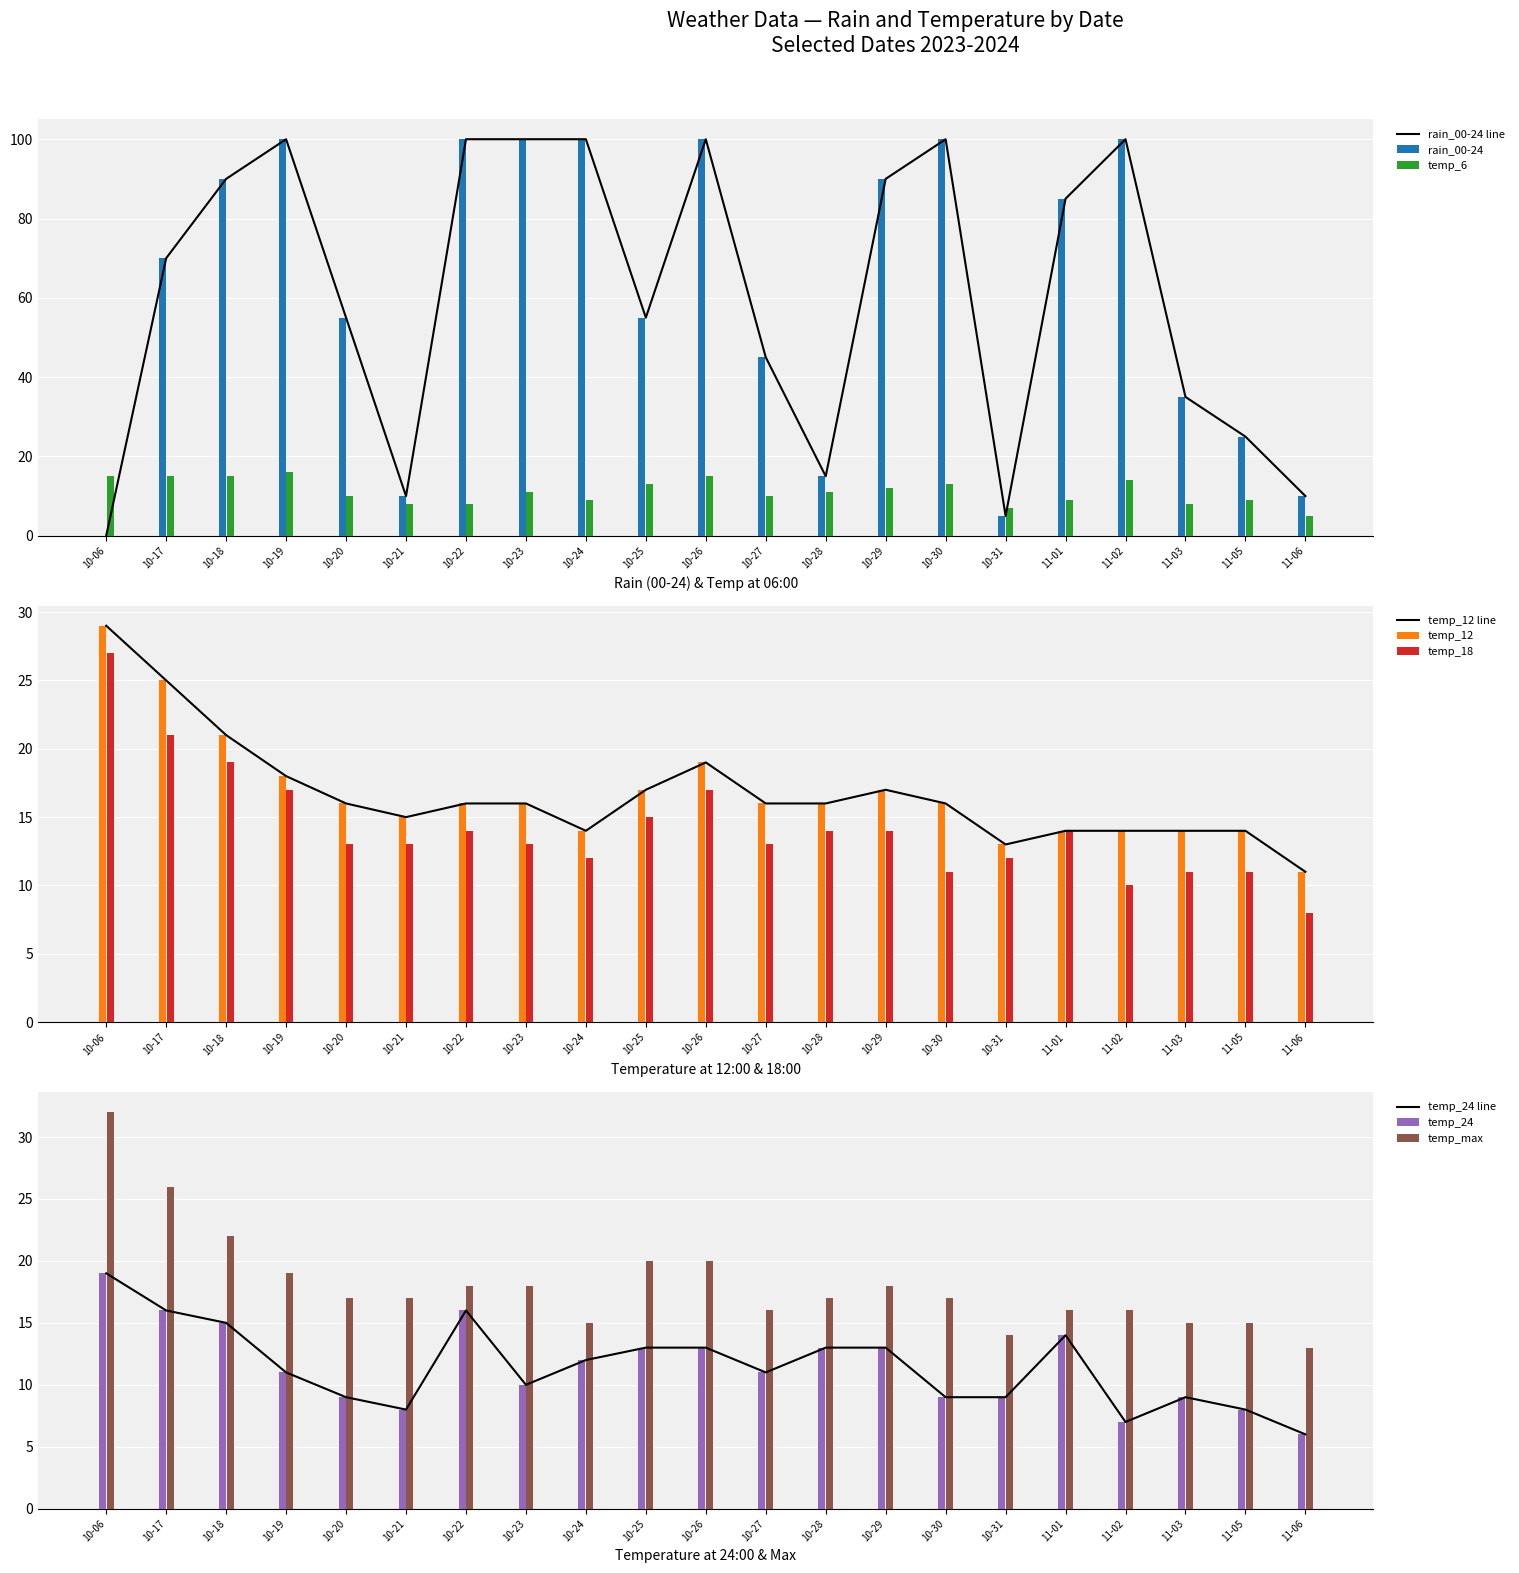

Where does the temp_18 series first go above 13?

10-06